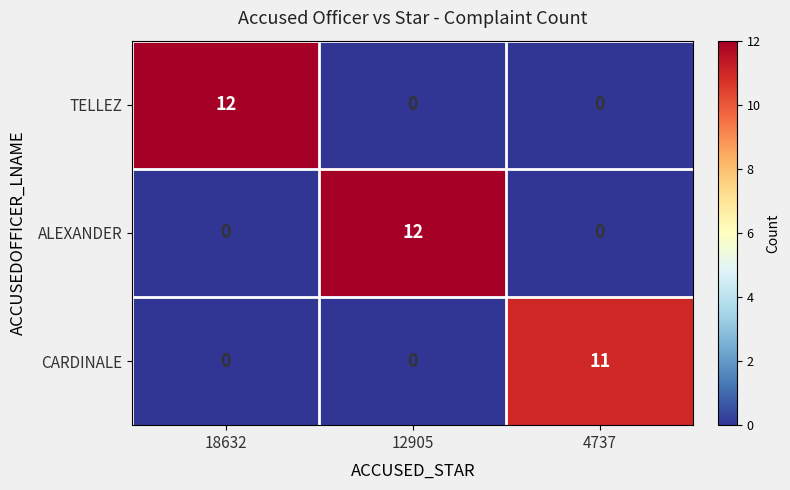

Reading left to right, transcribe all the data shown in this chart.

TELLEZ: 12	0	0
ALEXANDER: 0	12	0
CARDINALE: 0	0	11